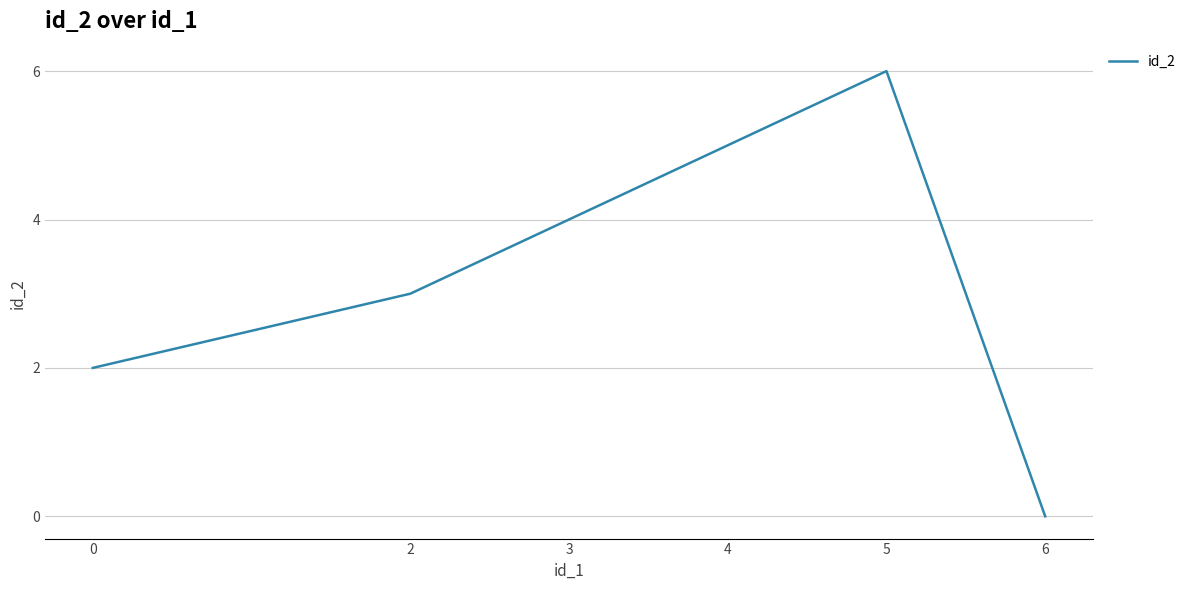

List the labels in order of value, largest first.

5, 4, 3, 2, 0, 6